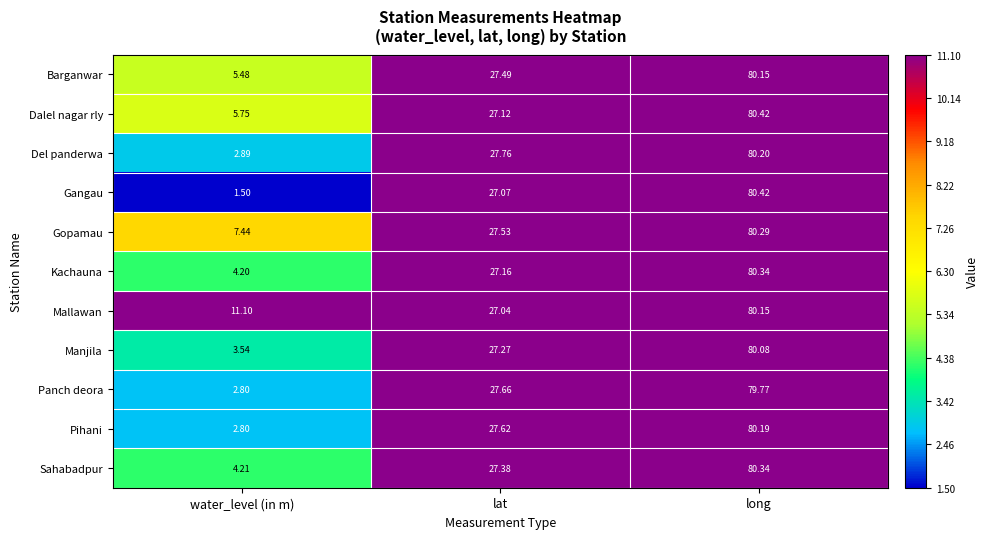

Which series has the largest range (max minus min)?

Gangau